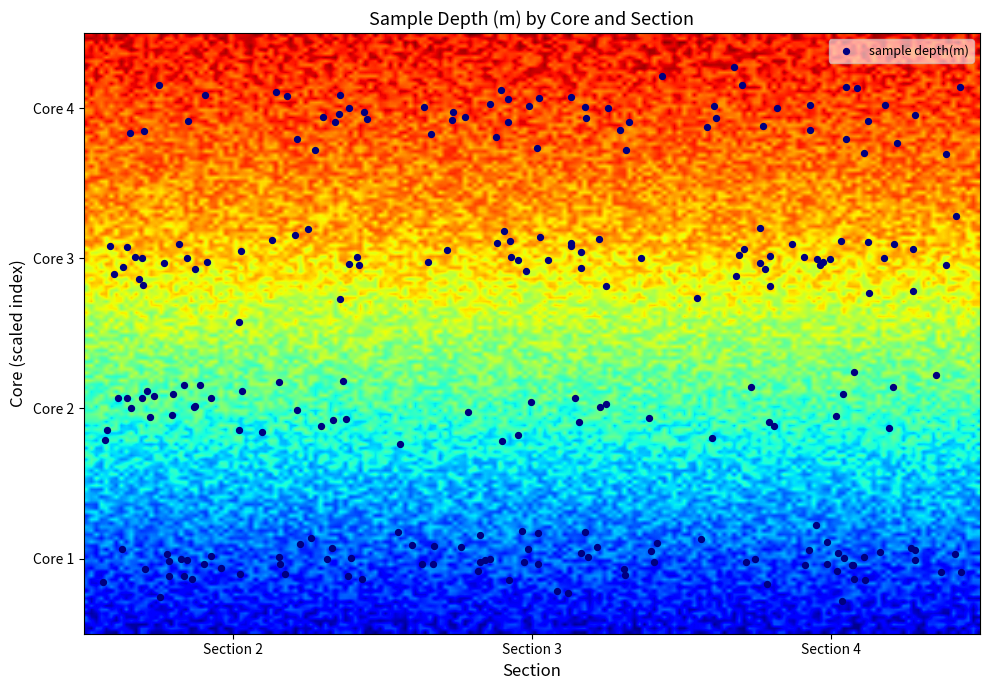

What is the sum of all 3 values?

398.4